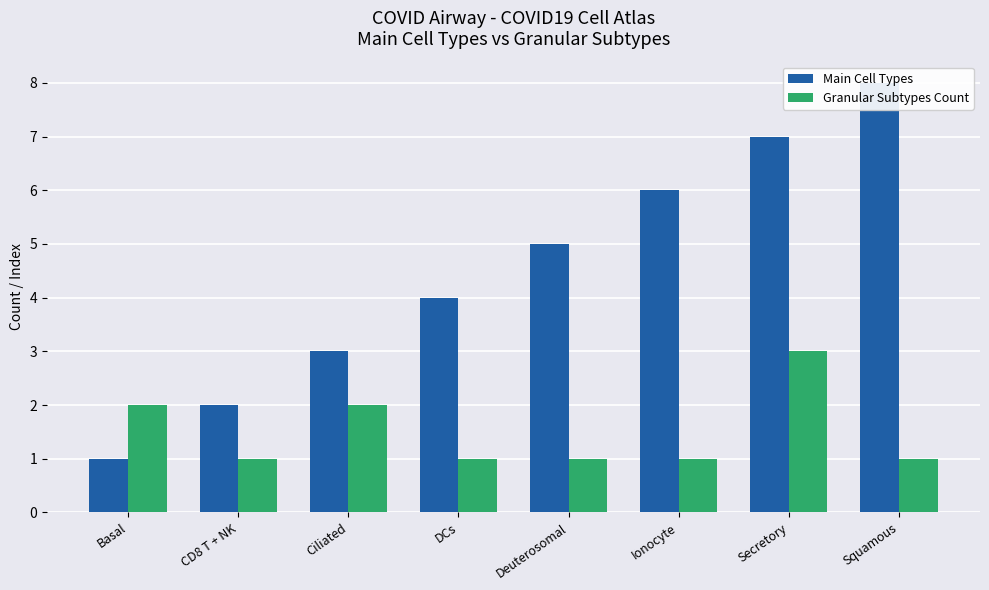

At how many categories does at least one series exceed 2?

6